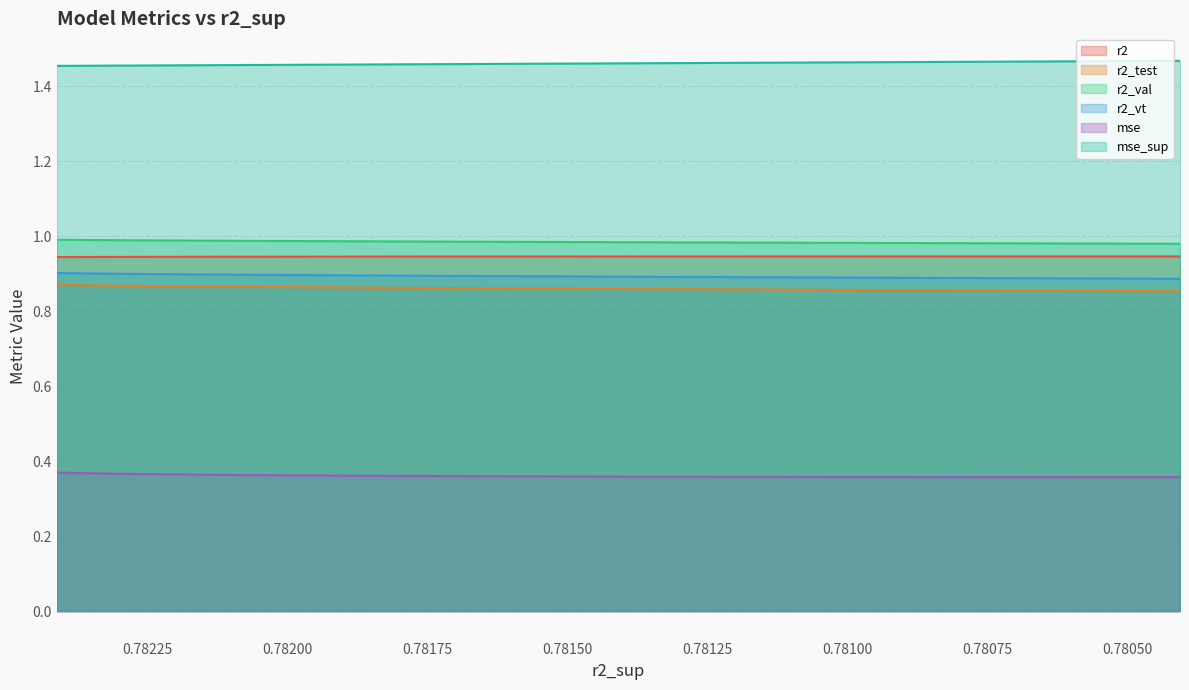

True or false: mse and r2_test intersect in this chart.

False